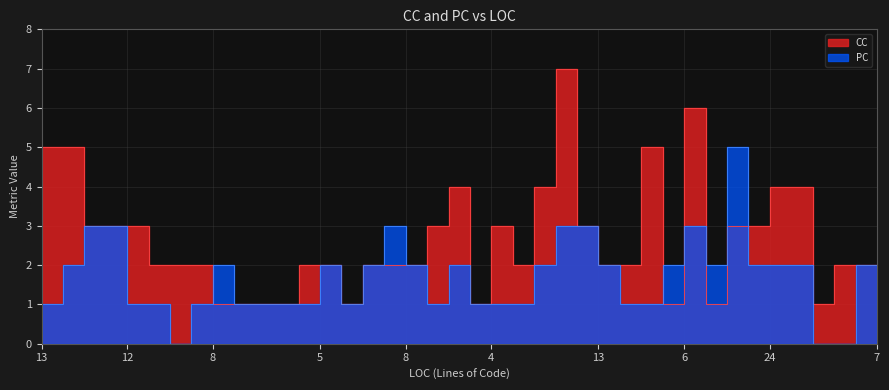

What is the maximum value shown in the chart?

7